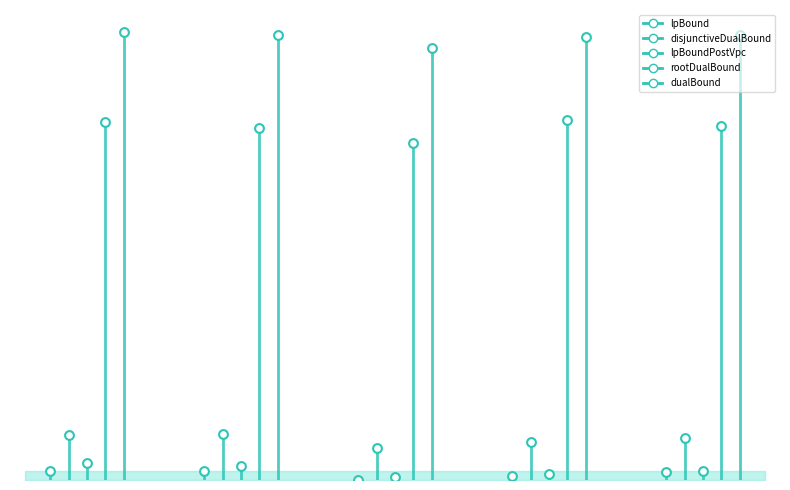

At how many categories does at least one series exceed 0?

5